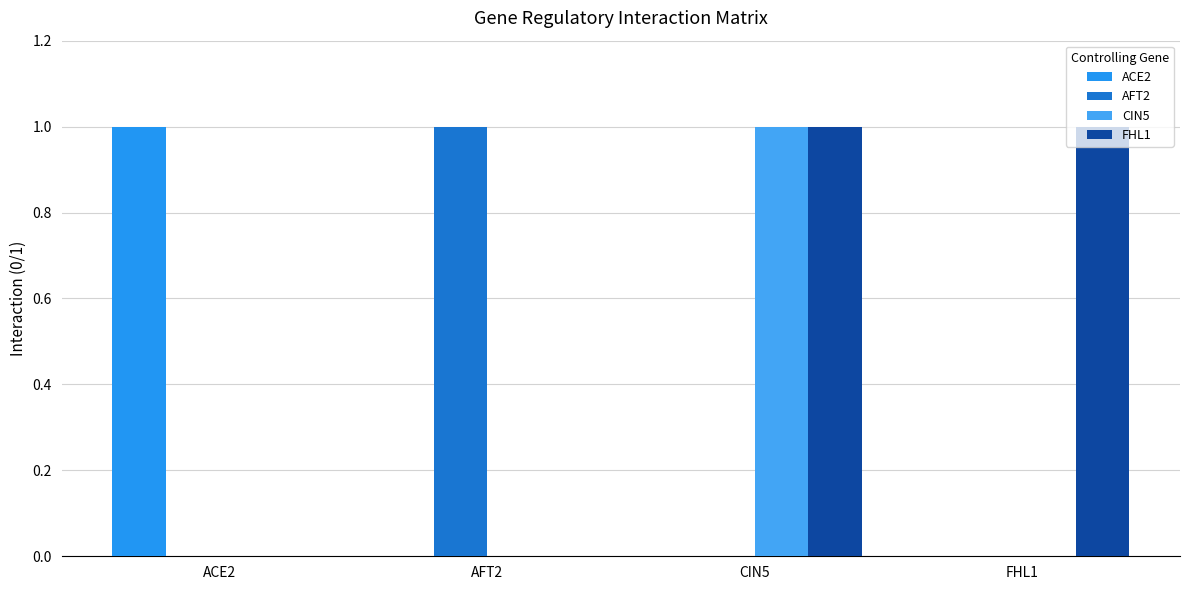

What is the label of the 1st bar from the right?

FHL1